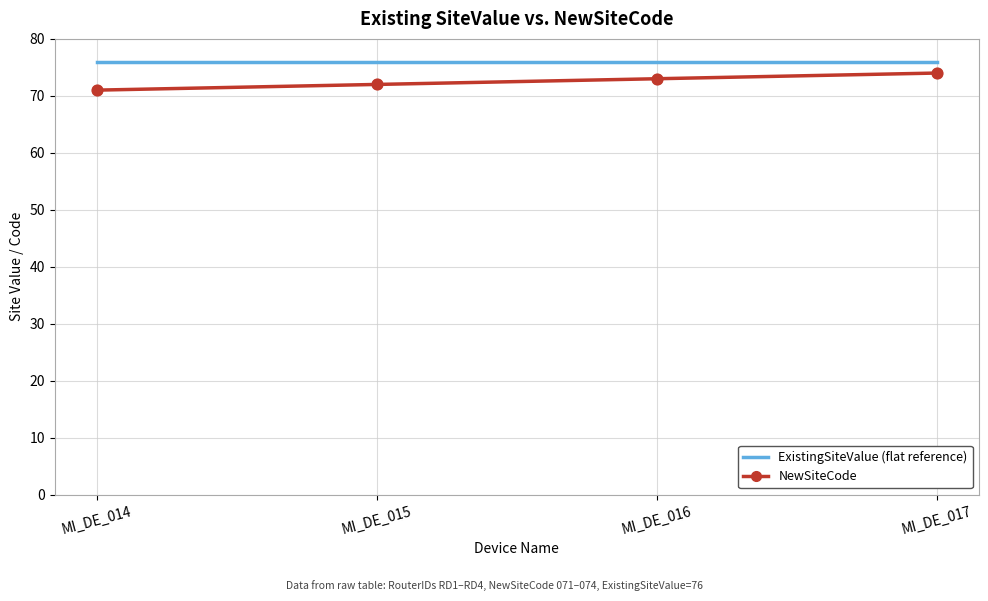

Is the value of NewSiteCode at MI_DE_016 greater than the value of ExistingSiteValue (flat reference) at MI_DE_014?

No